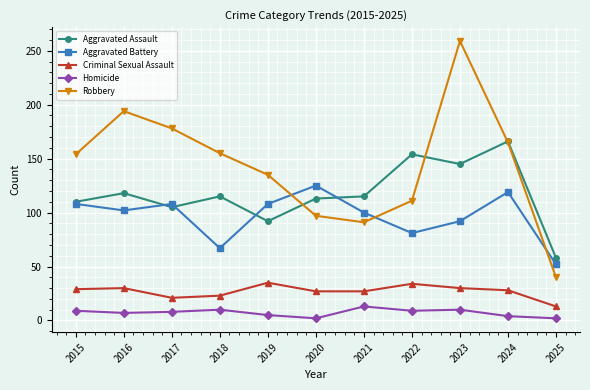

Is it true that Aggravated Battery equals 119 at 2024?

True